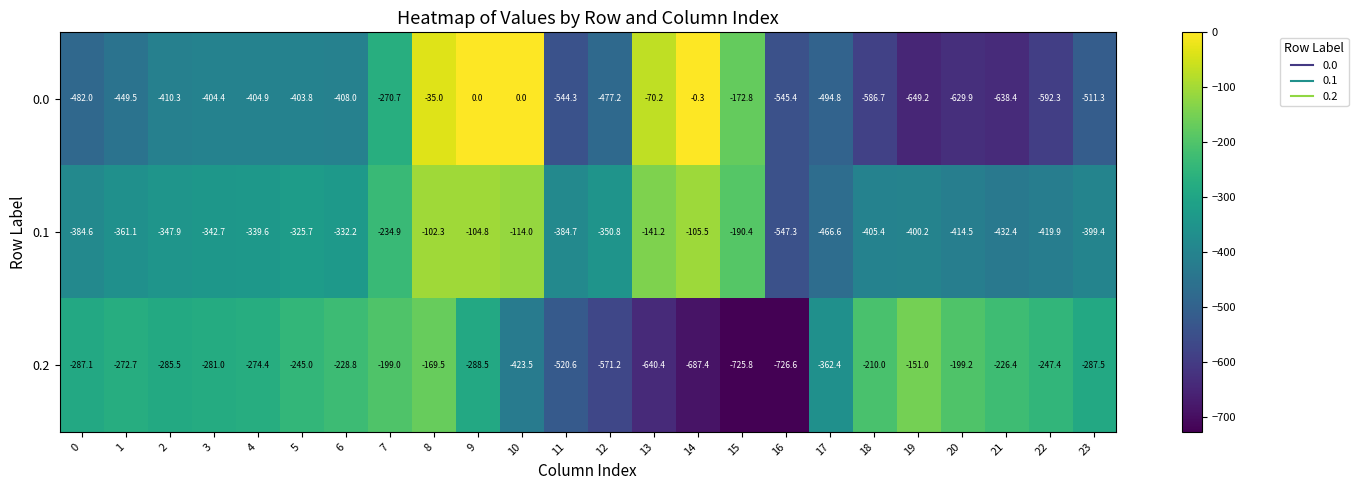

What is the sum of the 0.0 values at 21 and 22?

-1230.7